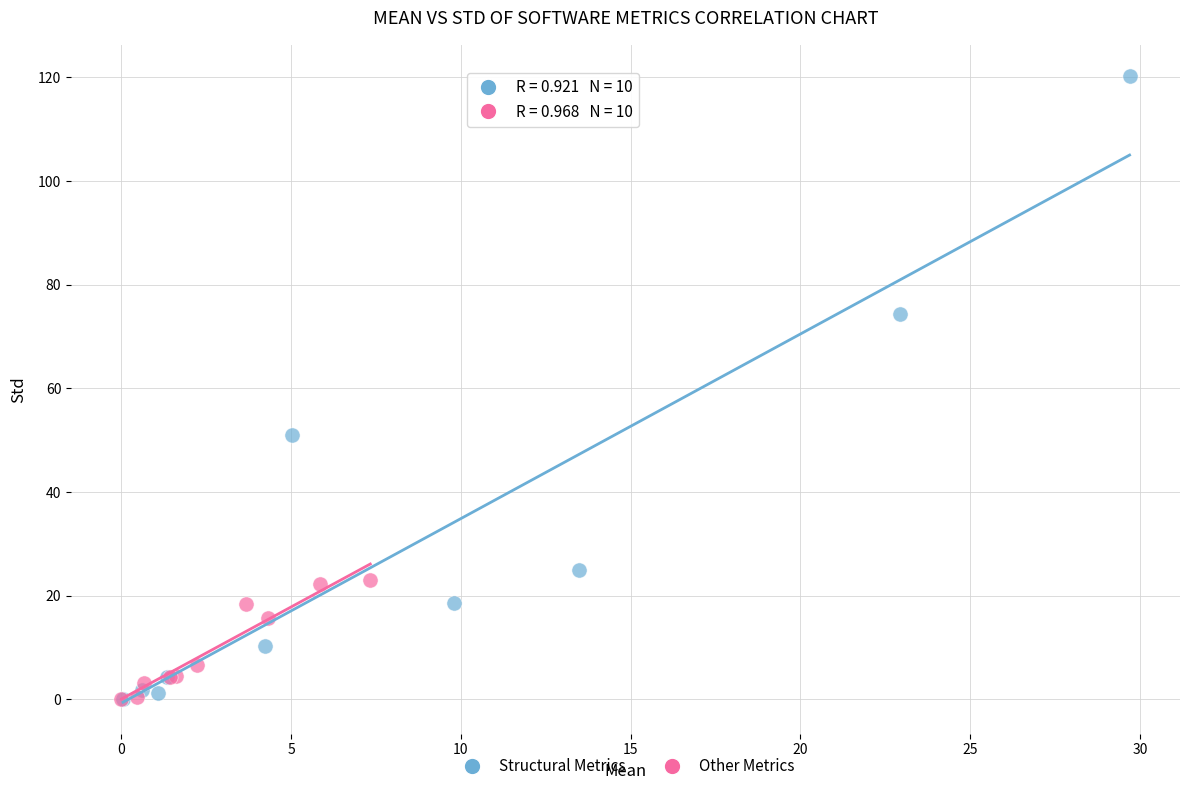

What are all the series names shown in the legend?

Structural Metrics, Other Metrics